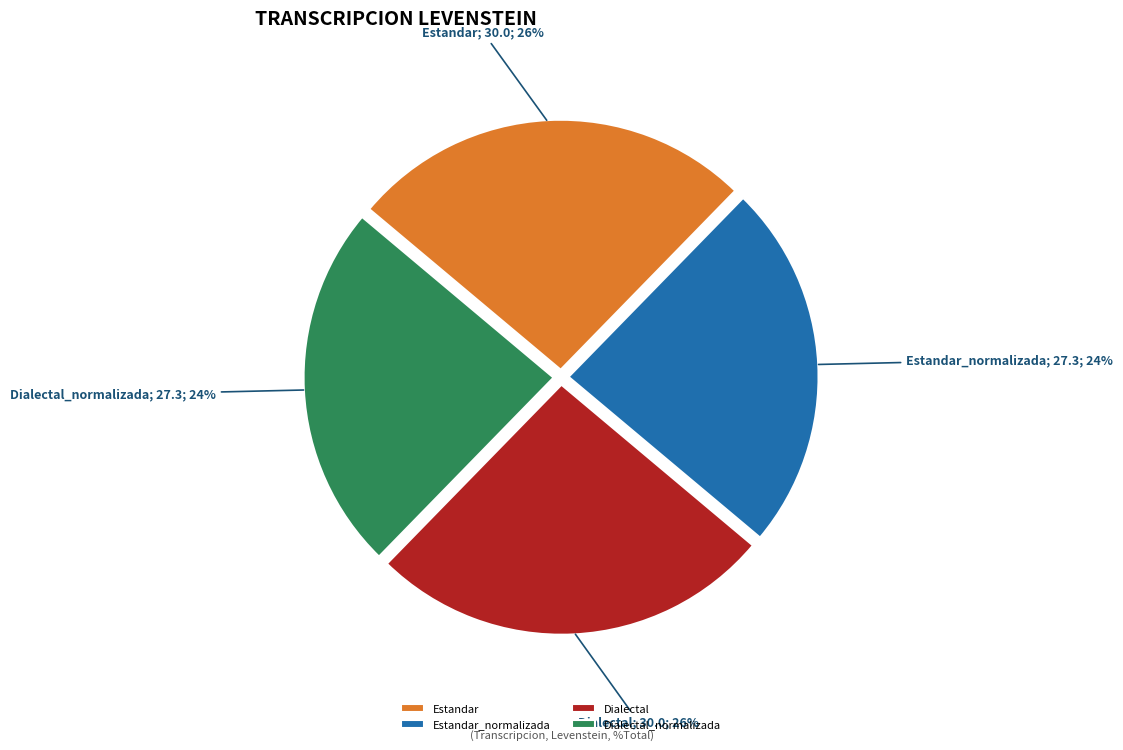

To the nearest percent, what is the difference between the largest and smallest slice percentages?

2%